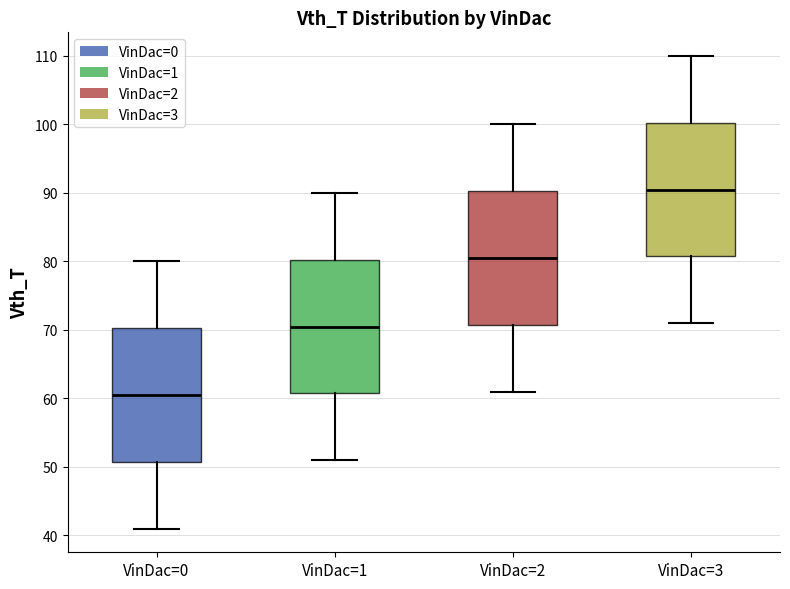

Reading left to right, transcribe this box plot: for each box, give where its median line is, the range the box spans, and where its two whiskers end, as read against the y-axis. The values are not printed on the chart, so give them approximately, as read against the axis.

VinDac=0: median 61, box 51 to 70, whiskers 41 to 80
VinDac=1: median 71, box 61 to 80, whiskers 51 to 90
VinDac=2: median 81, box 71 to 90, whiskers 61 to 100
VinDac=3: median 91, box 81 to 100, whiskers 71 to 110